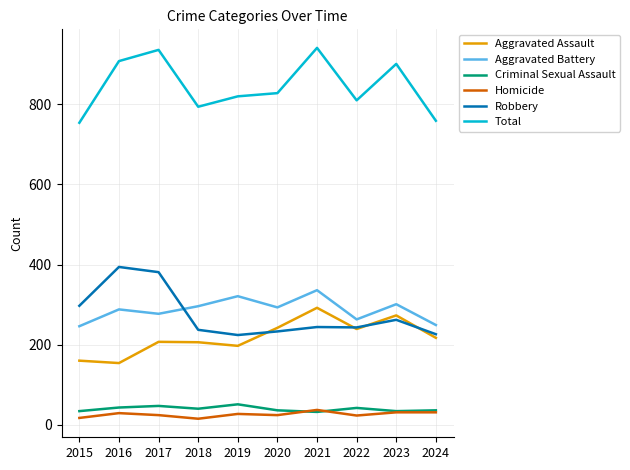

What is the difference between the Aggravated Assault values at 2017 and 2019?

10